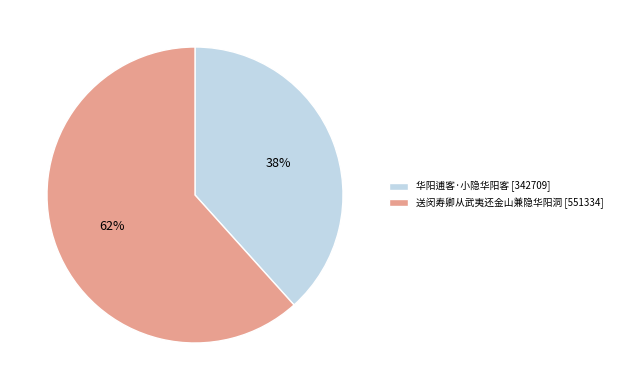

What is the ratio of the value at 送闵寿卿从武夷还金山兼隐华阳洞 [551334] to the value at 华阳逋客·小隐华阳客 [342709]?

1.6